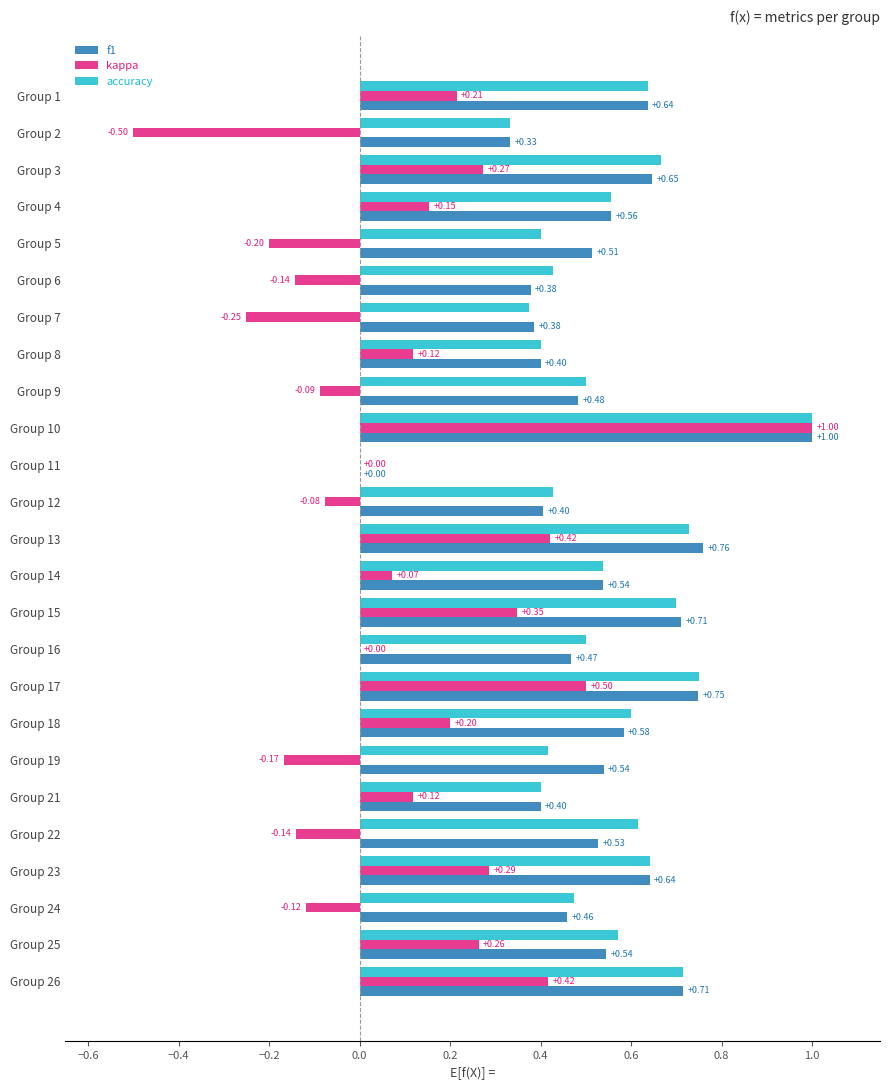

How many distinct data groups are displayed?

3